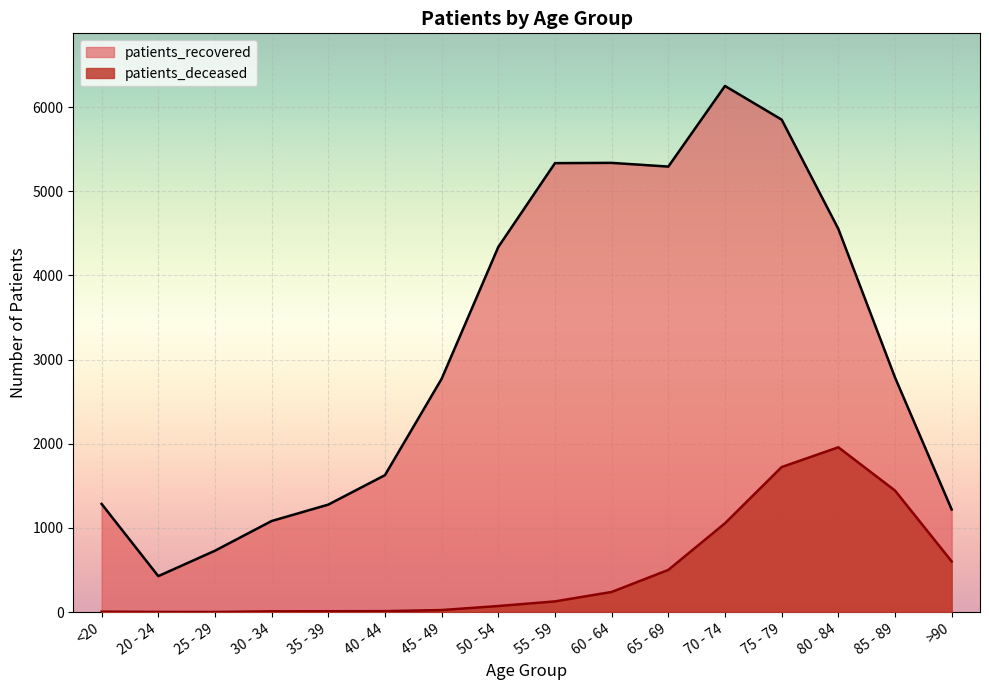

True or false: patients_recovered and patients_deceased cross at least once.

False